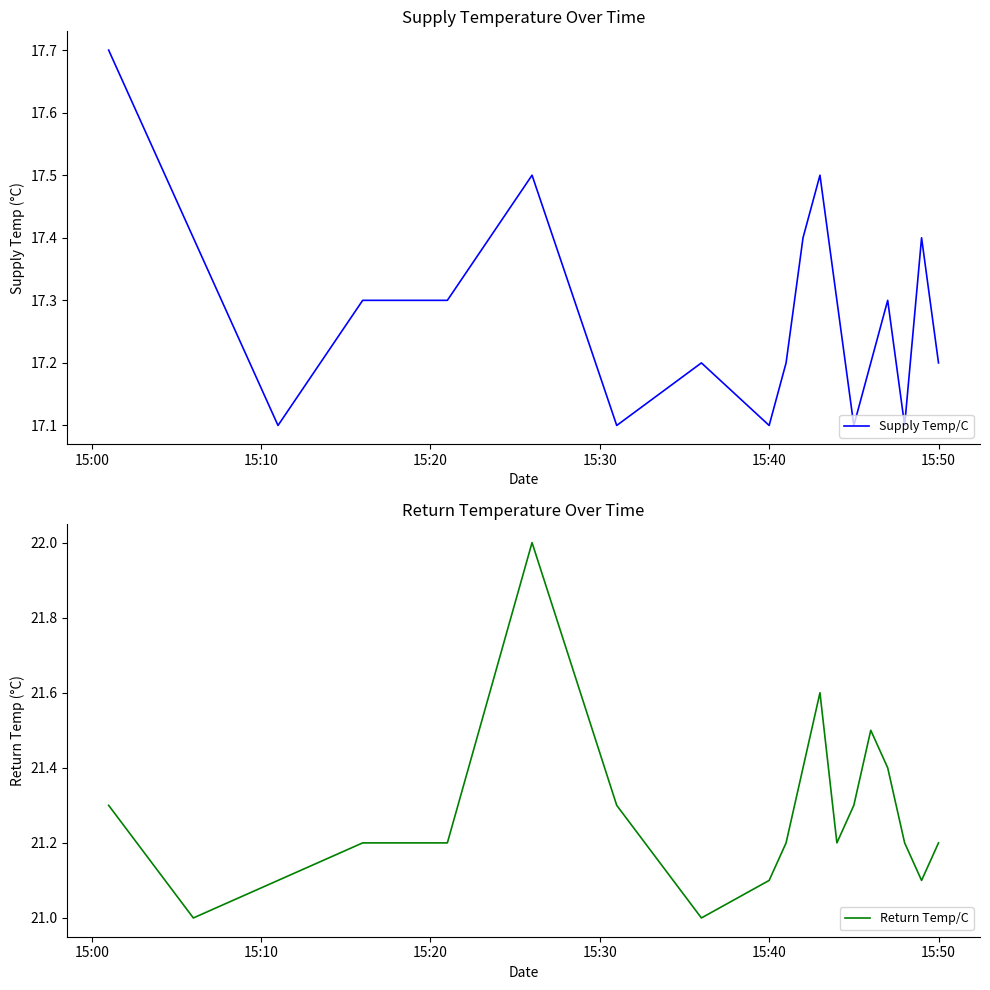

What is the highest value of the Supply Temp/C series?

17.7